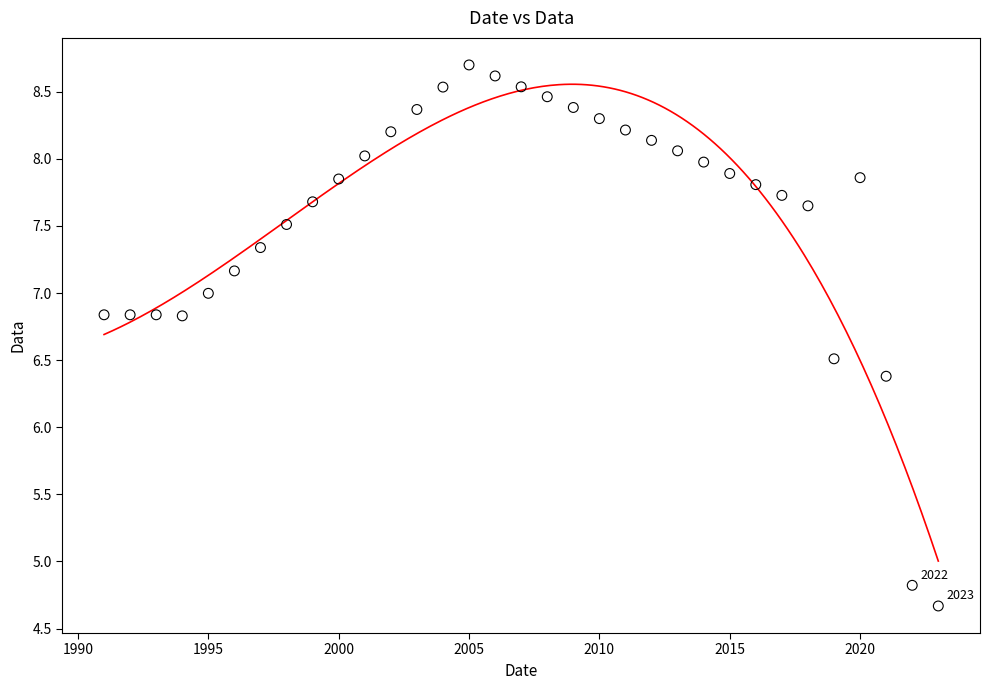

What is the range of Y values (max minus min)?

4.0